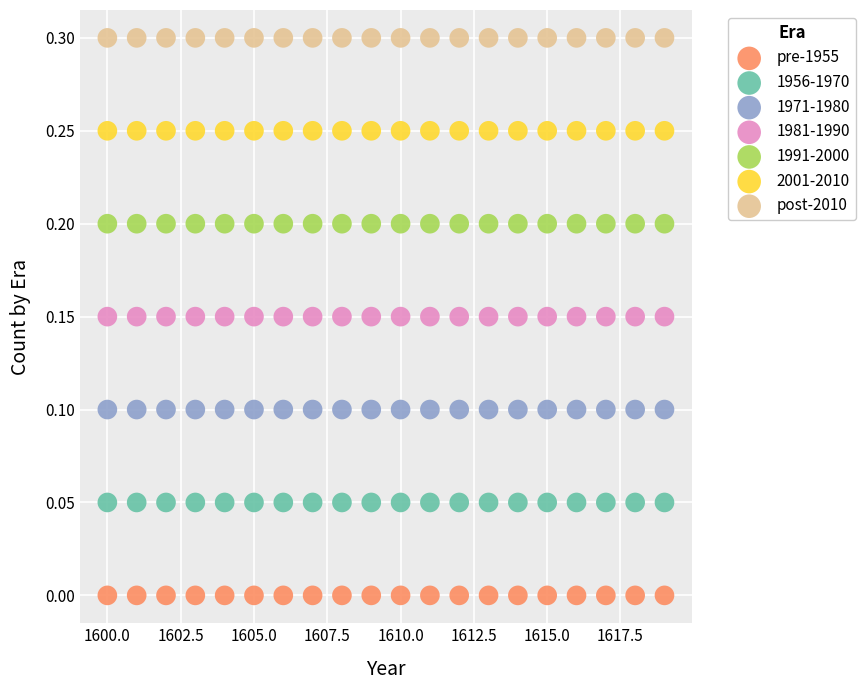

Which series reaches the maximum Y coordinate?

post-2010